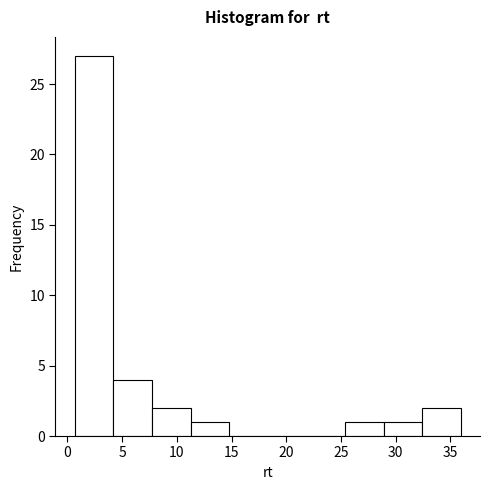

Over which range of the x-axis is the bar tallest?

0.5 to 4.0